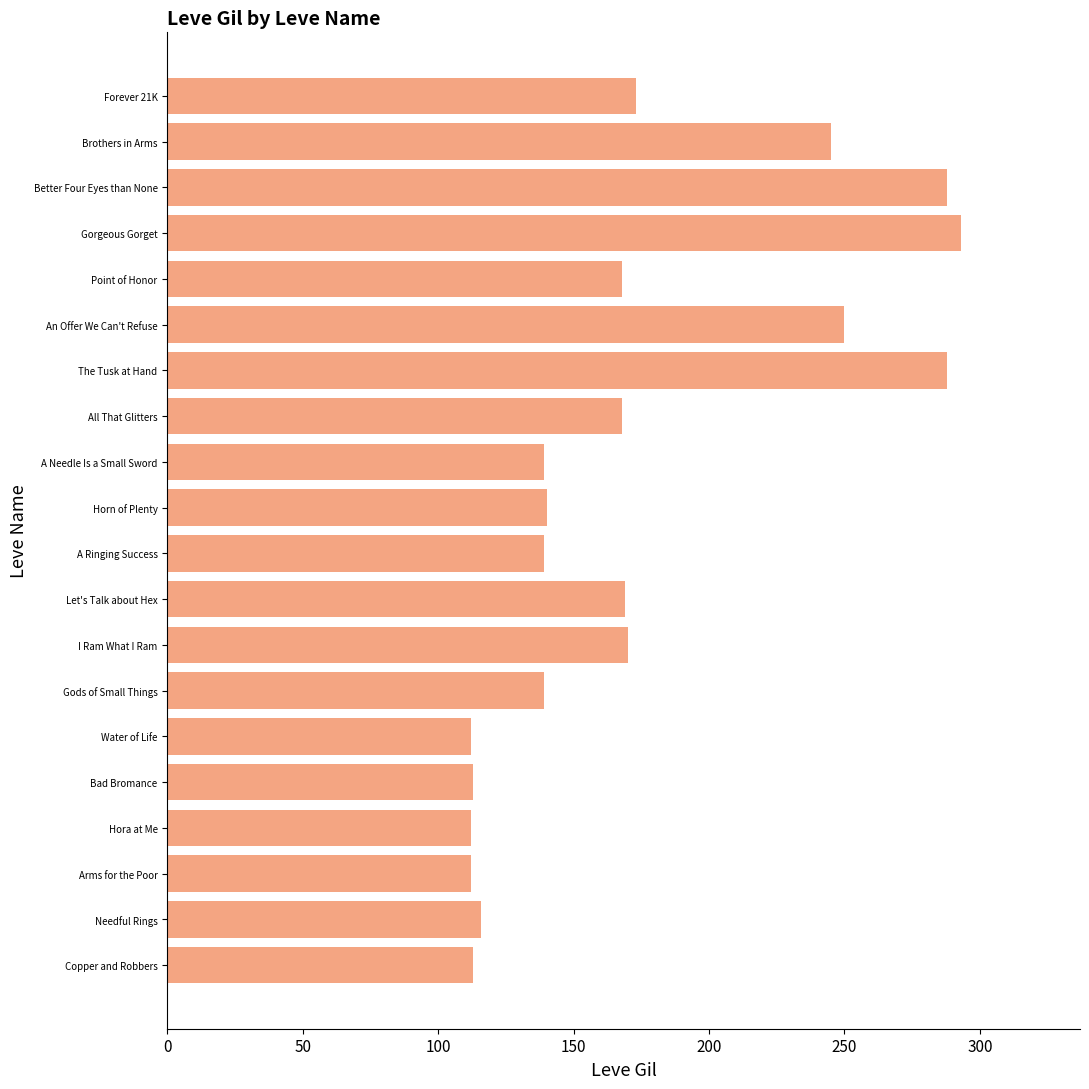

True or false: the data shows 168 at Point of Honor.

True